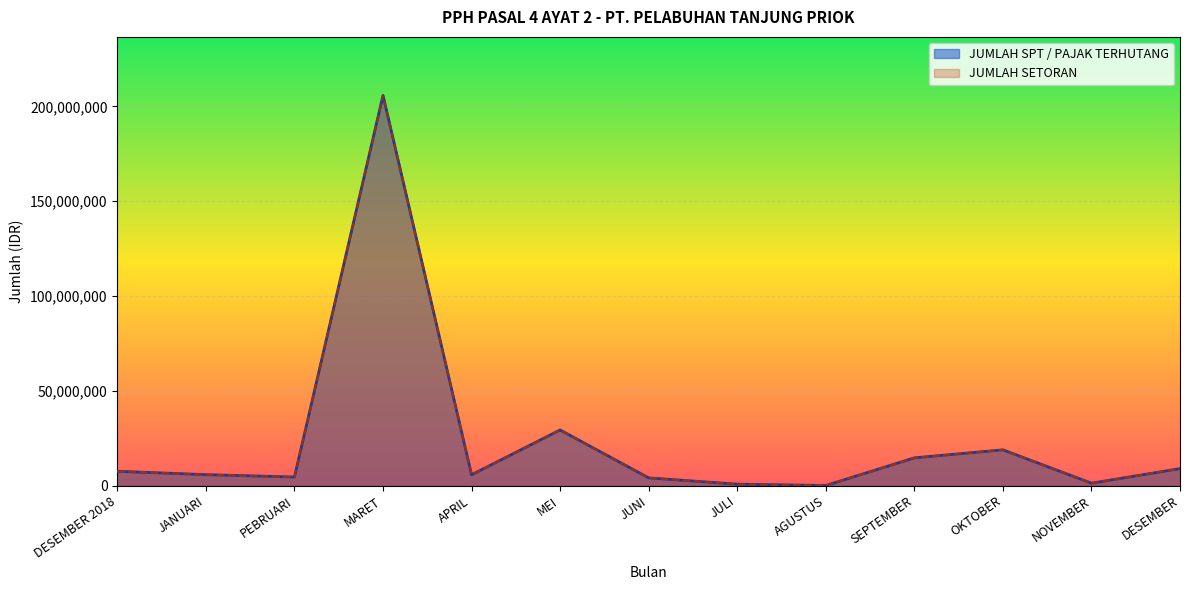

True or false: JUMLAH SPT / PAJAK TERHUTANG and JUMLAH SETORAN cross at least once.

False